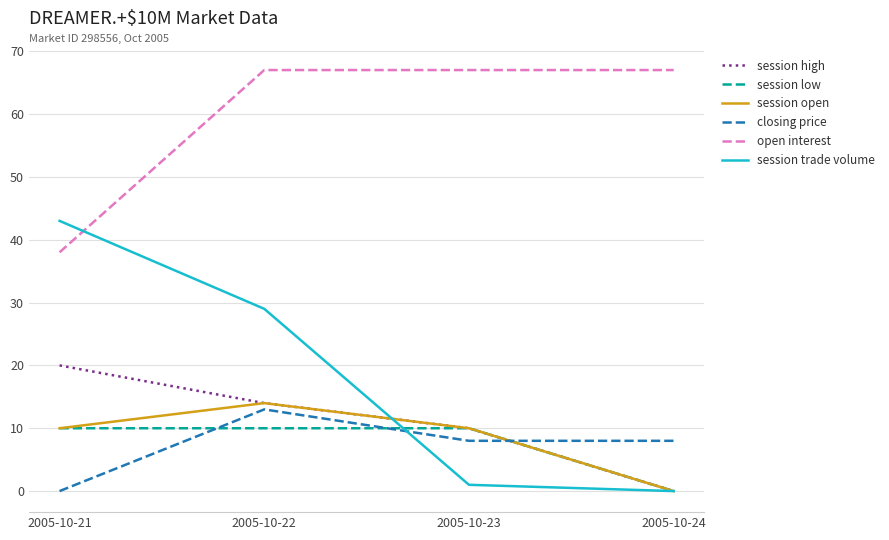

Which series has the largest total across all categories?

open interest